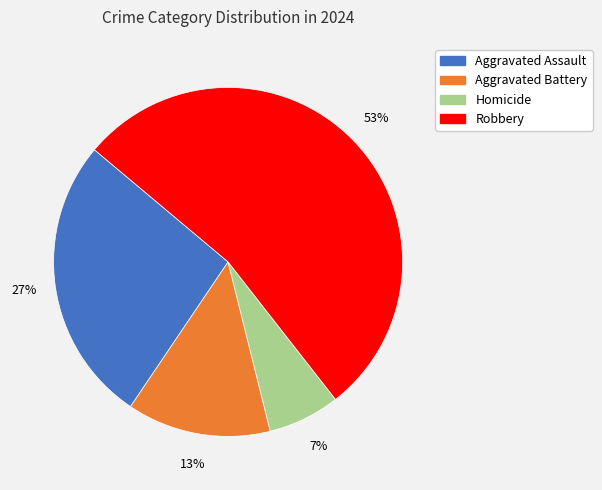

How many slices are in this pie chart?

4